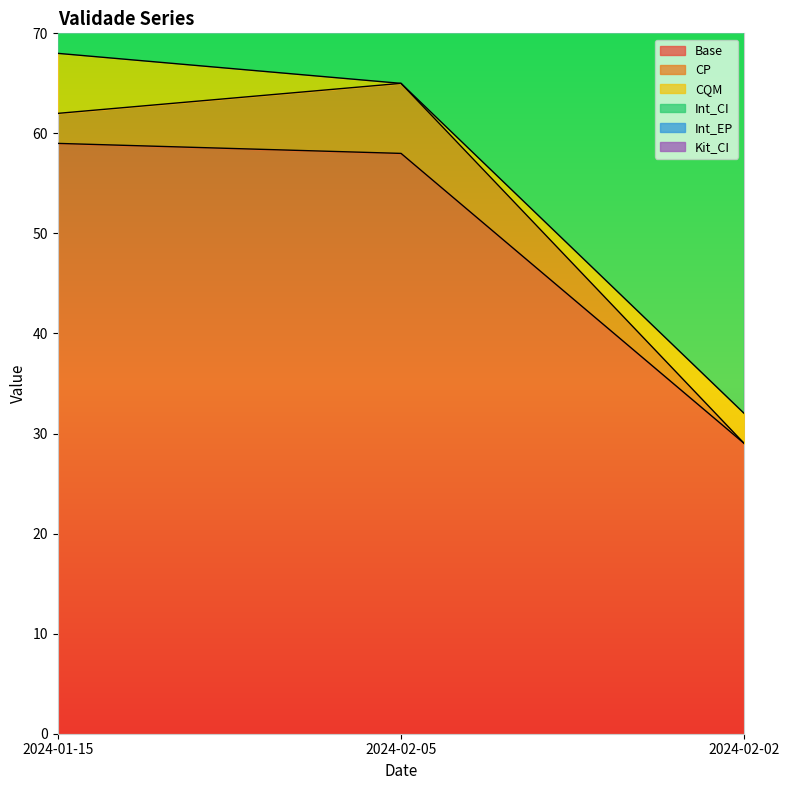

What position from the left is 2024-02-05?

2